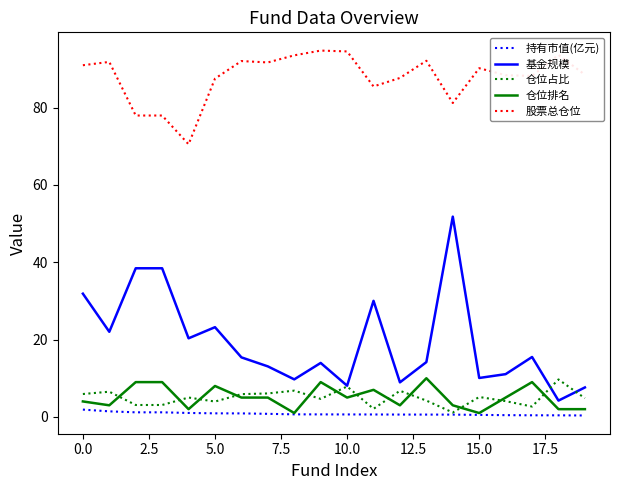

True or false: 仓位排名 and 基金规模 cross at least once.

False